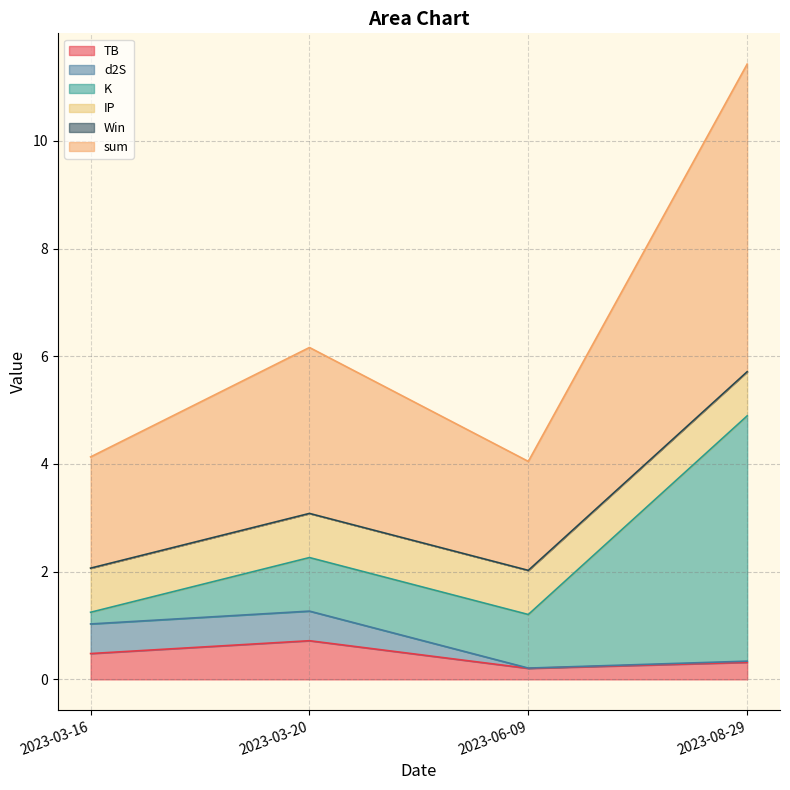

Between 2023-03-16 and 2023-06-09, which is larger?

2023-03-16